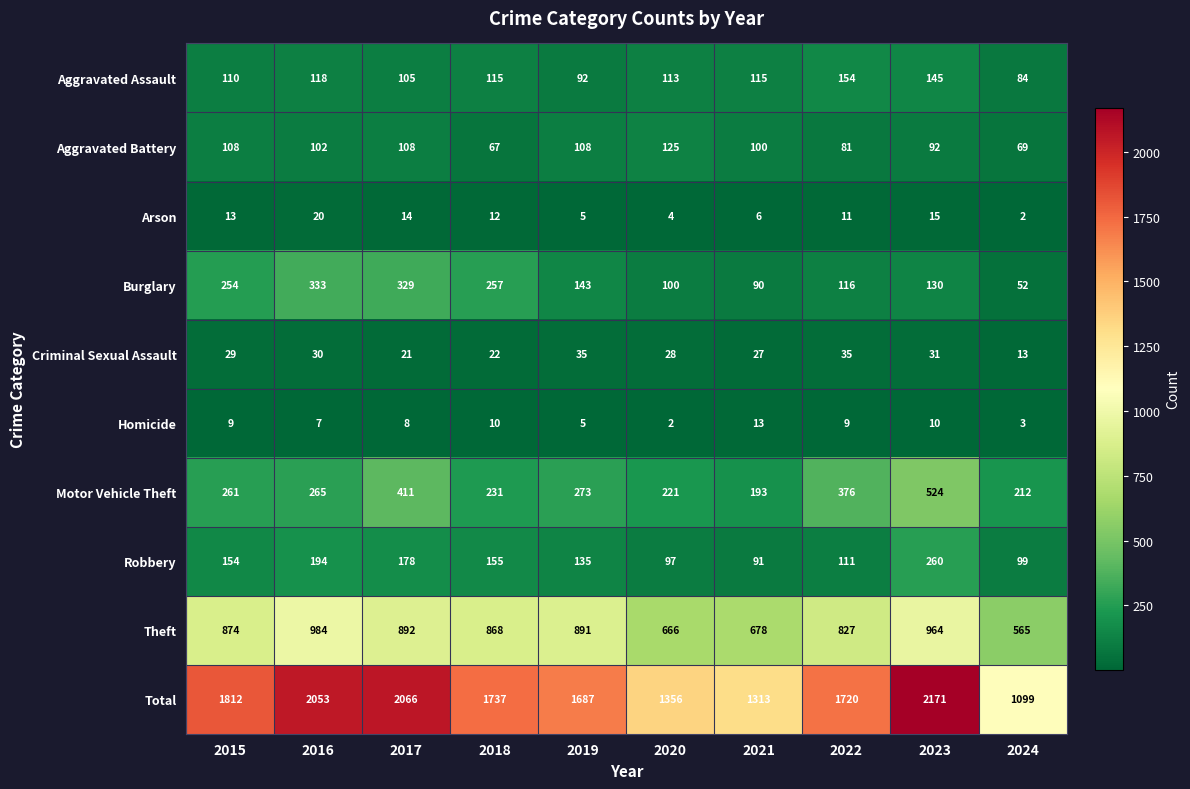

What value does the Robbery series have at 2015?

154